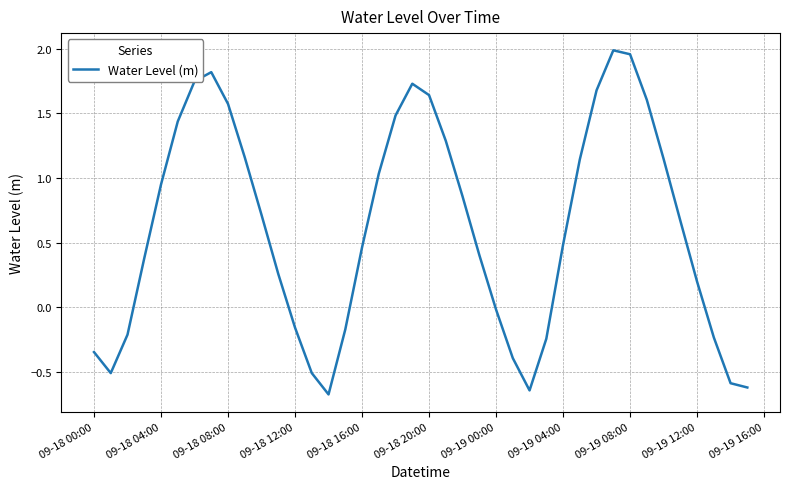

What is the difference between the maximum and minimum values?

2.7